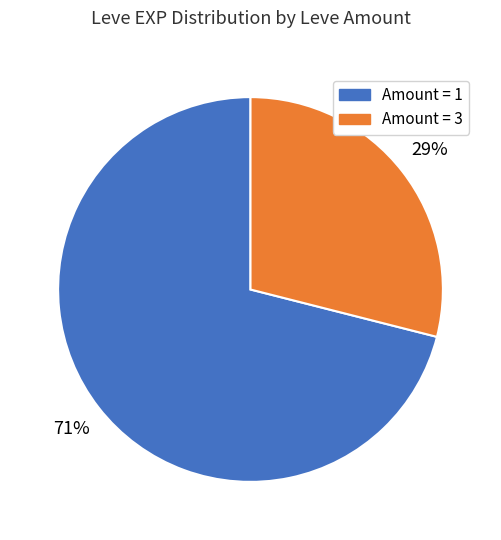

To the nearest percent, what is the difference between the largest and smallest slice percentages?

42%